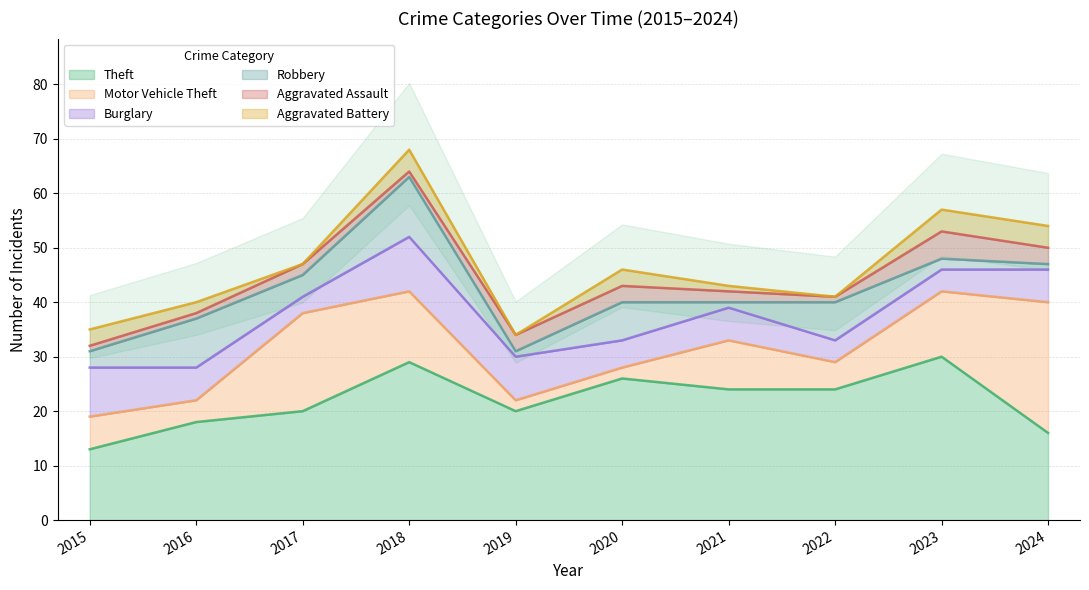

The value of Theft at 2020 is 41. True or false?

False